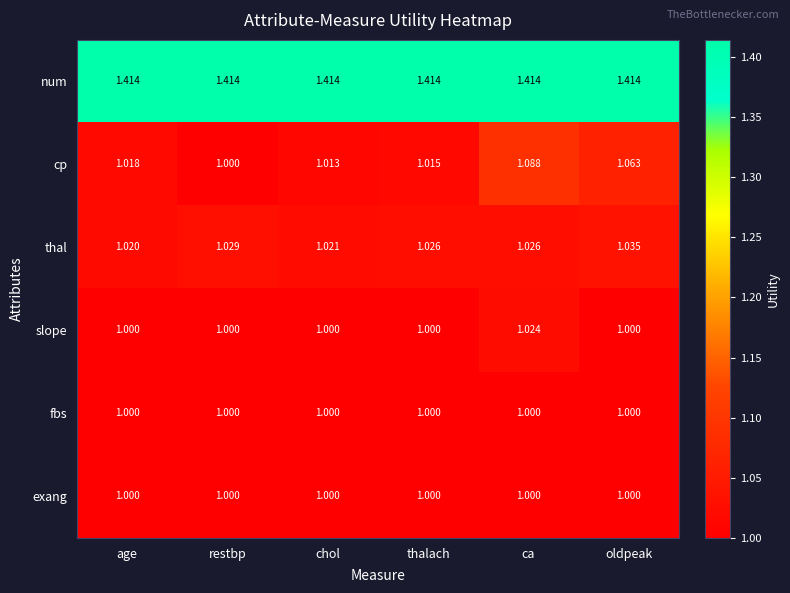

How many data points does each series have?

6